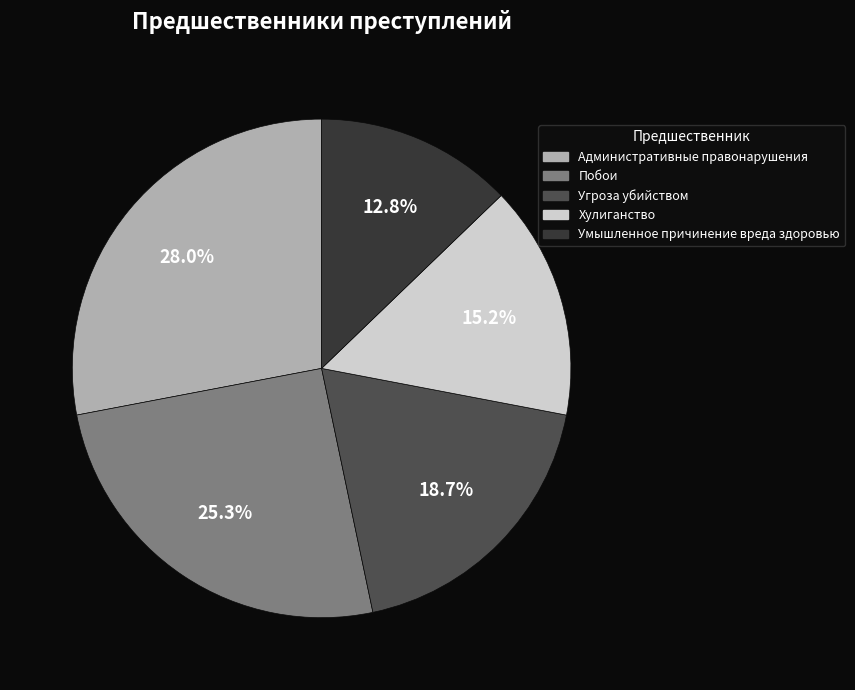

Count the number of slices in the pie.

5